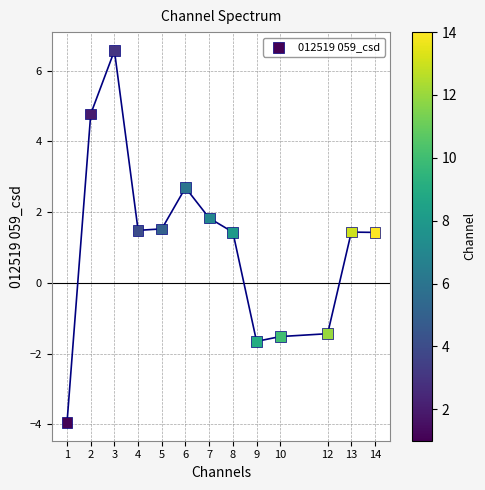

What is the range of Y values (max minus min)?

10.5